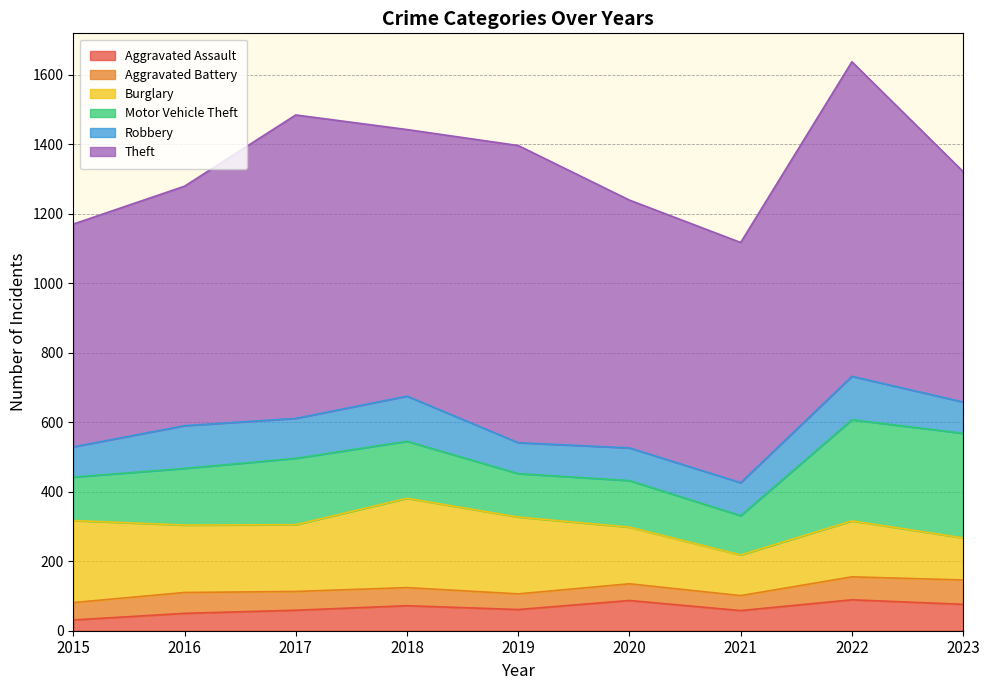

Between 2019 and 2022, which series saw the biggest shift?

Motor Vehicle Theft